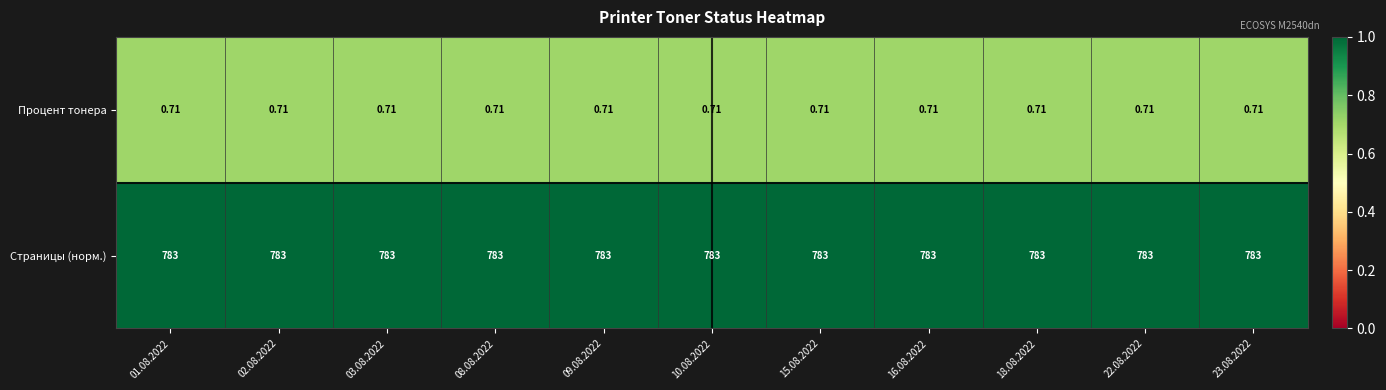

List the series in order of their overall mean, highest first.

Страницы (норм.), Процент тонера